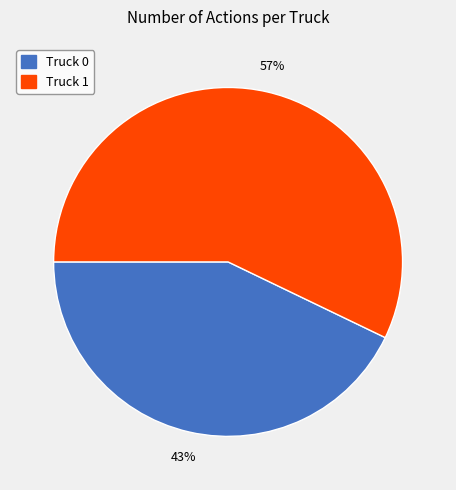

Which category has the biggest portion of the pie?

Truck 1